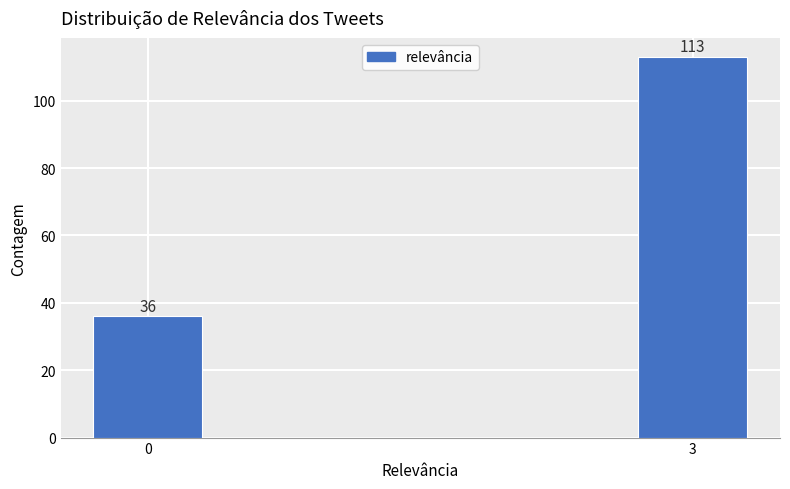

Reading left to right, list all the values displayed in this chart.

0=36	3=113